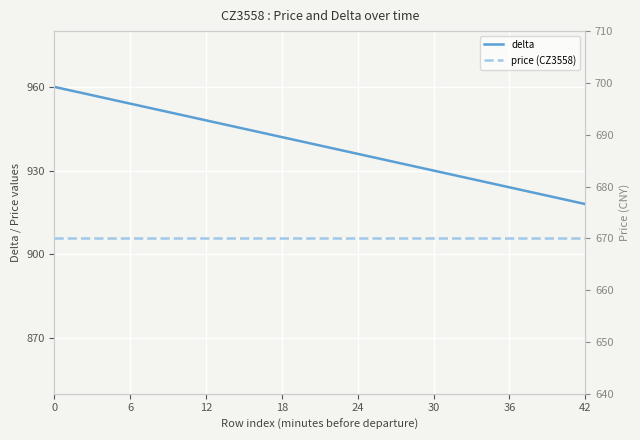

What are all the series names shown in the legend?

delta, price (CZ3558)